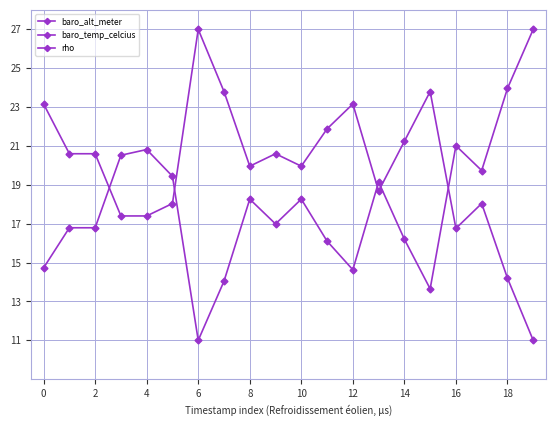

At which label does rho reach its minimum?

6